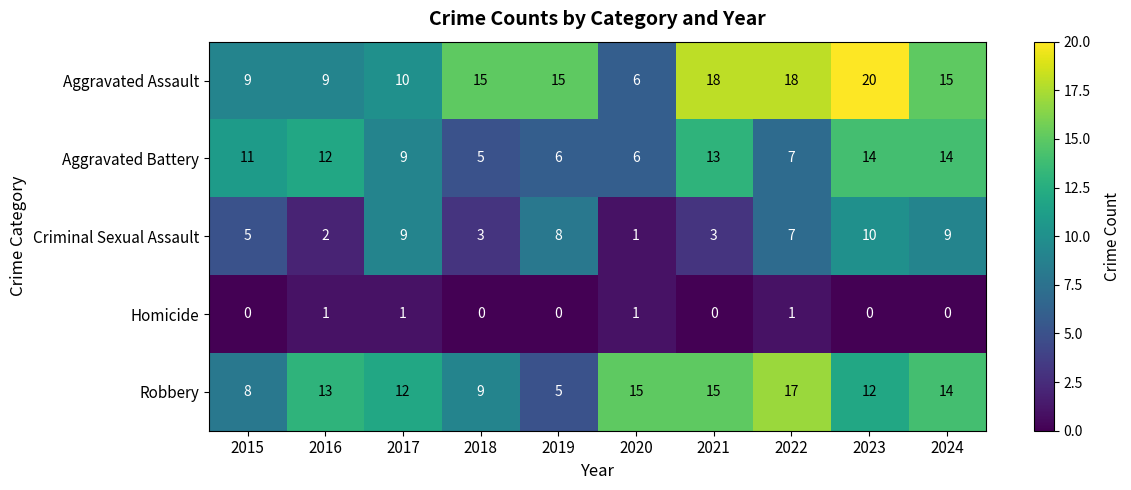

True or false: Homicide has a value of 0 at 2020.

False